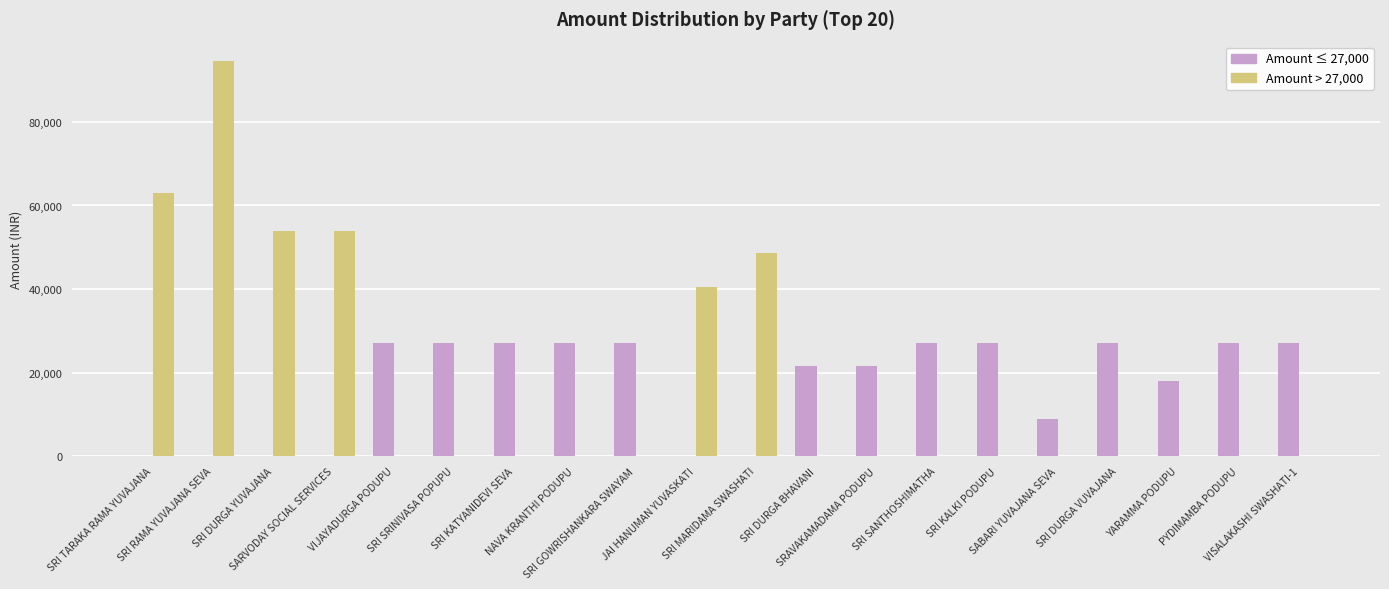

What is the greatest value displayed?

94500